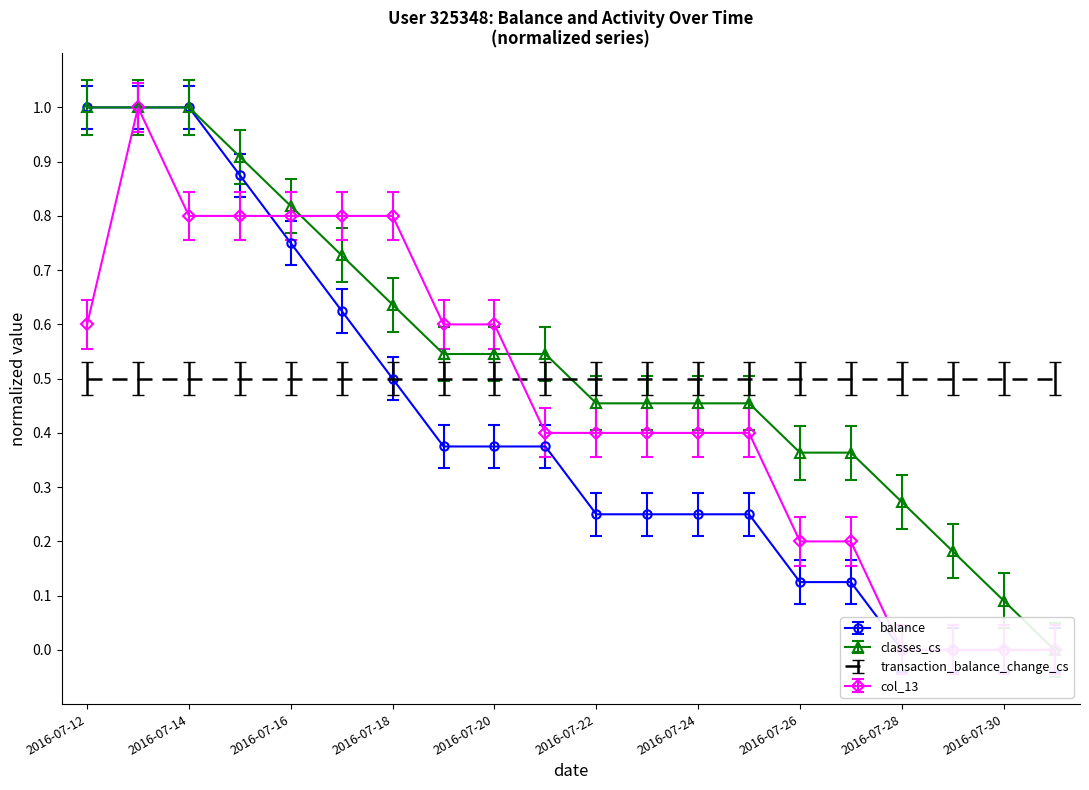

List the series in order of their peak value, highest first.

balance, classes_cs, col_13